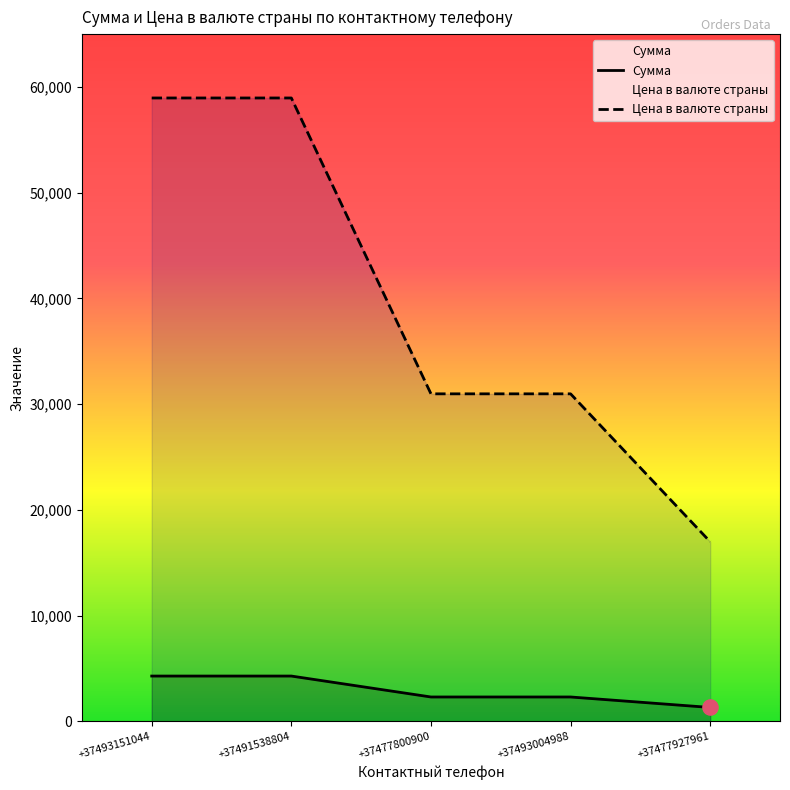

Which series has the largest Y range (max minus min)?

Цена в валюте страны